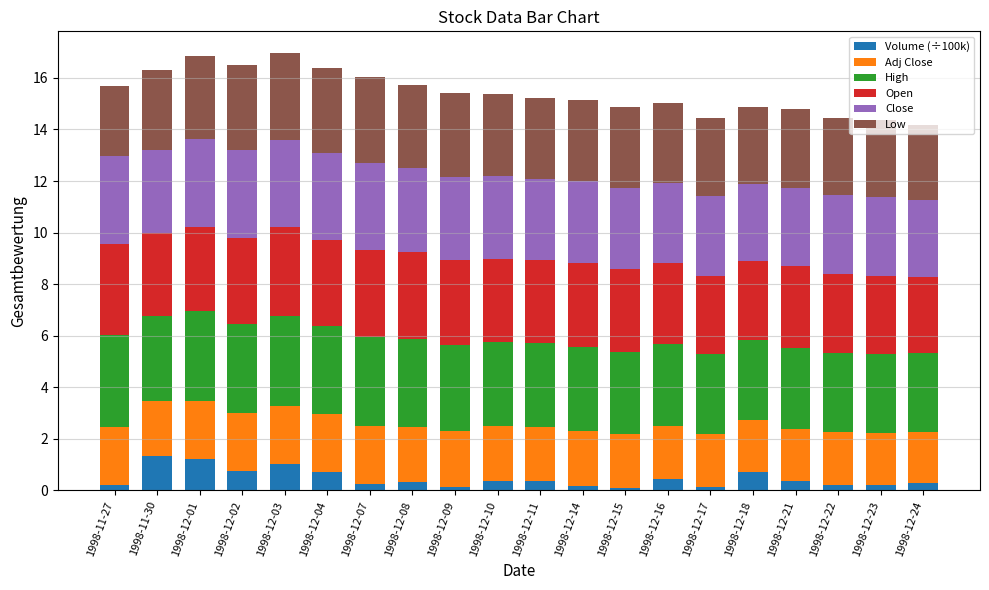

What is the total value across all series at 1998-12-03?

17.0